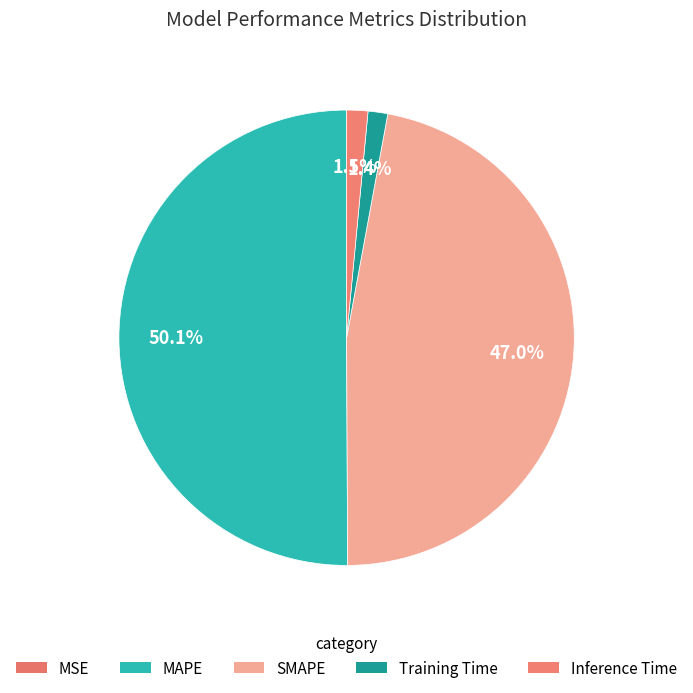

How many slices are in this pie chart?

5